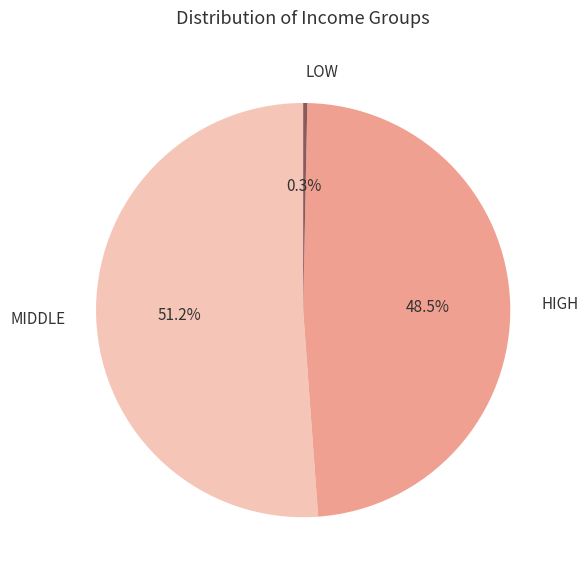

Between MIDDLE and HIGH, which is larger?

MIDDLE